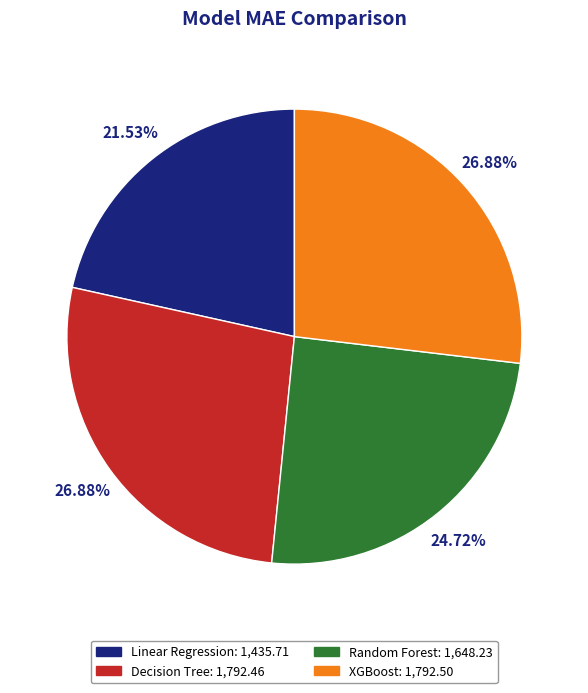

Which category has the smallest portion of the pie?

Linear Regression